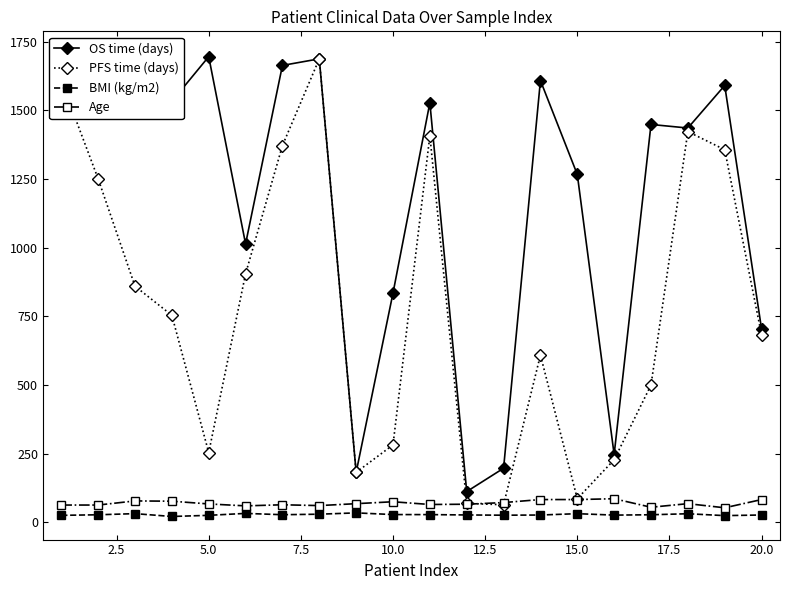

What is the maximum value for PFS time (days)?

1688.0